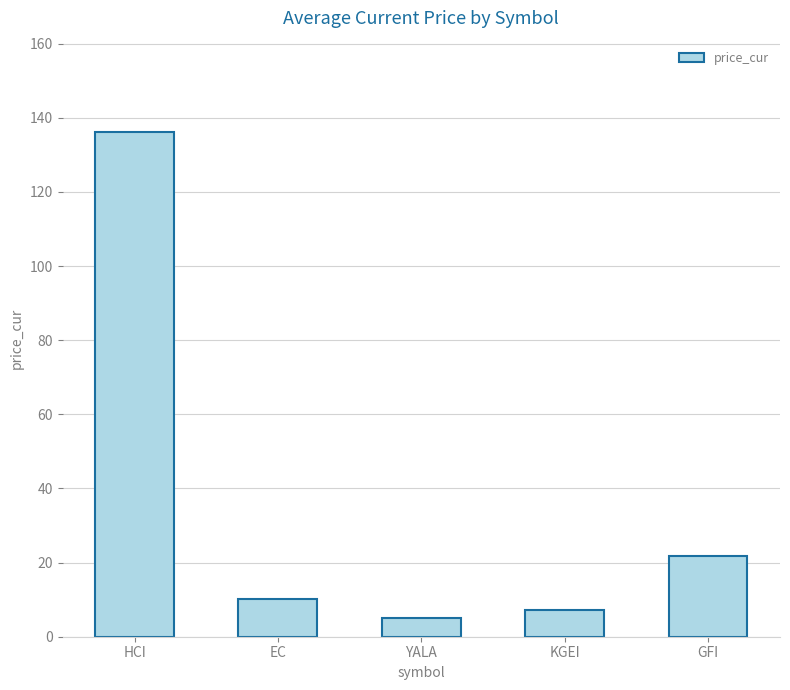

Does the chart contain stacked bars?

No